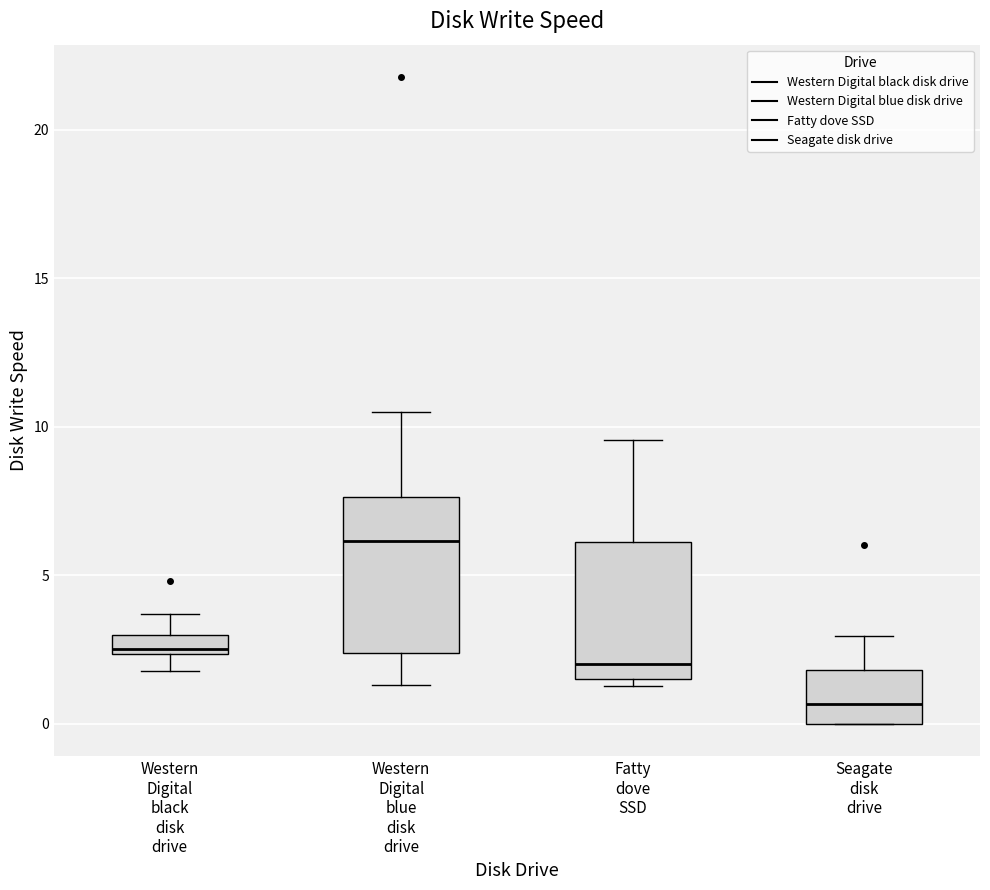

Which box's median line is the lowest?

Seagate disk drive